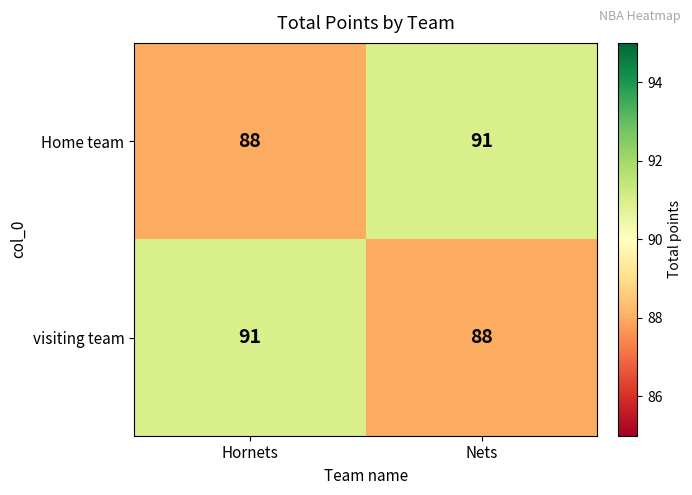

Is it true that visiting team equals 88 at Nets?

True